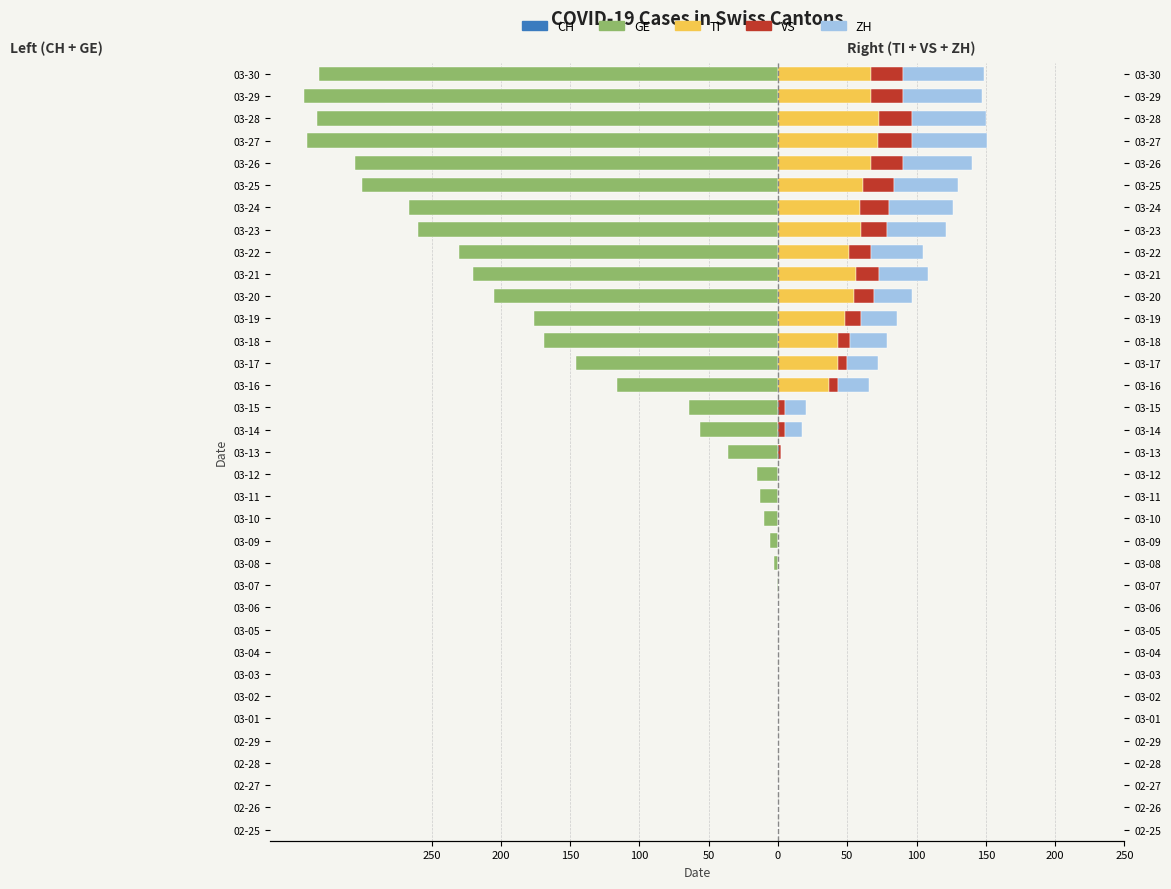

True or false: TI has a value of 31 at 02-25.

False